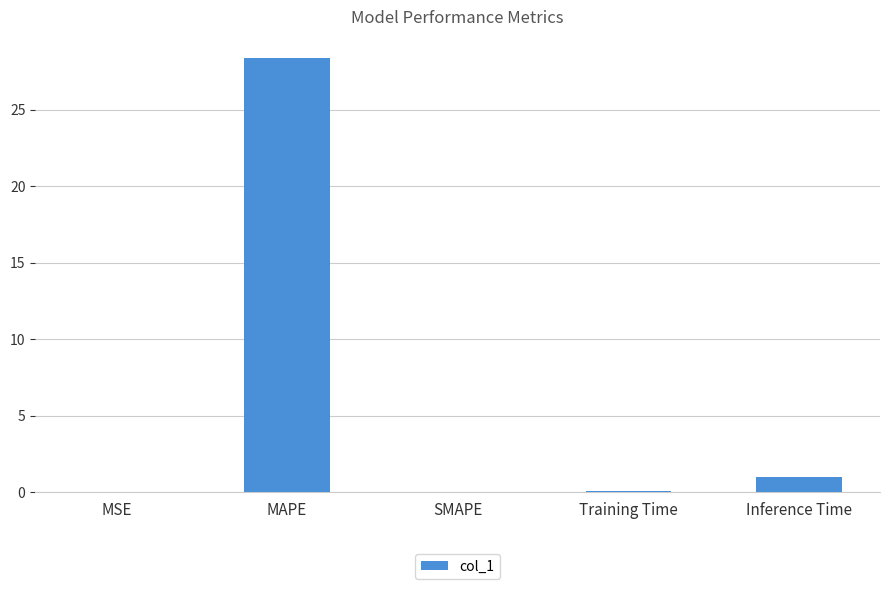

What is the sum of the values at SMAPE and MAPE?

28.3